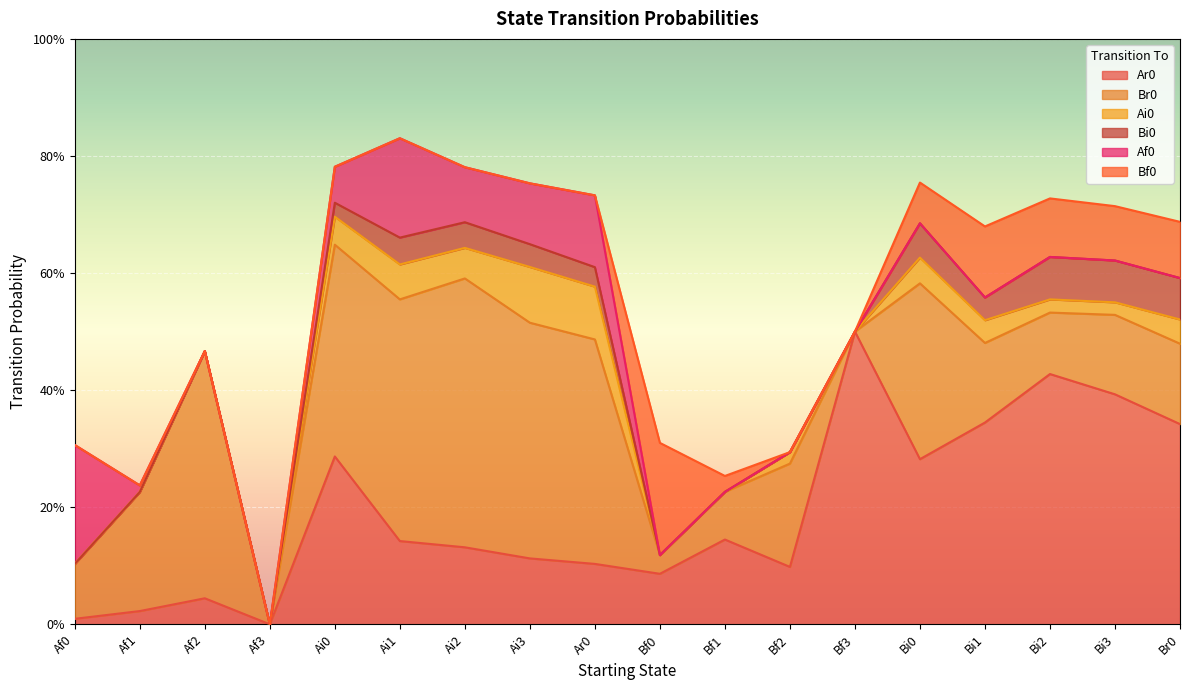

Which series has the largest total across all categories?

Br0